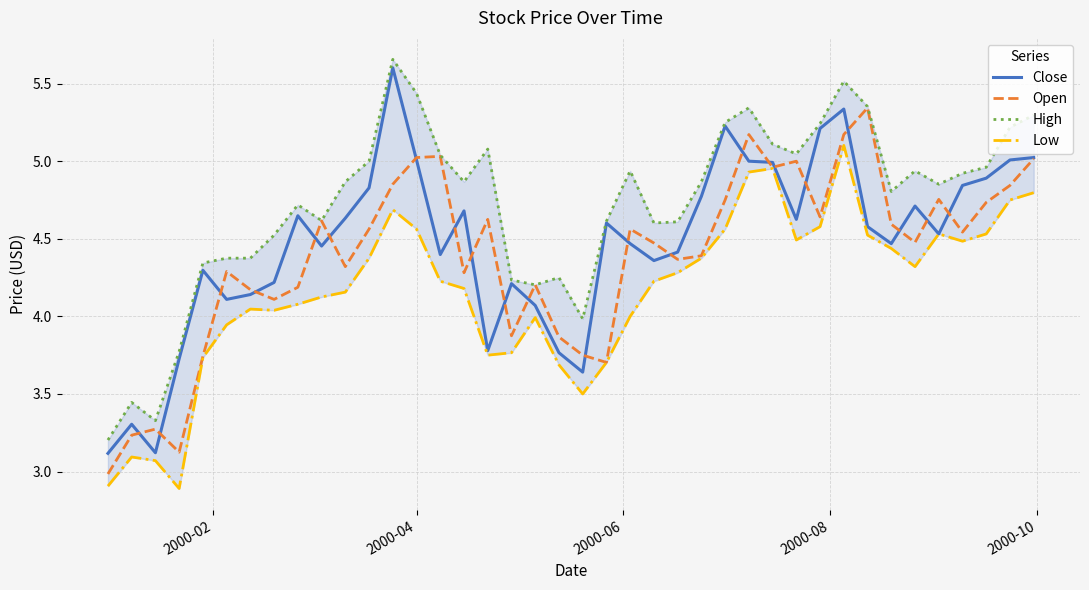

What are all the series names shown in the legend?

Close, Open, High, Low